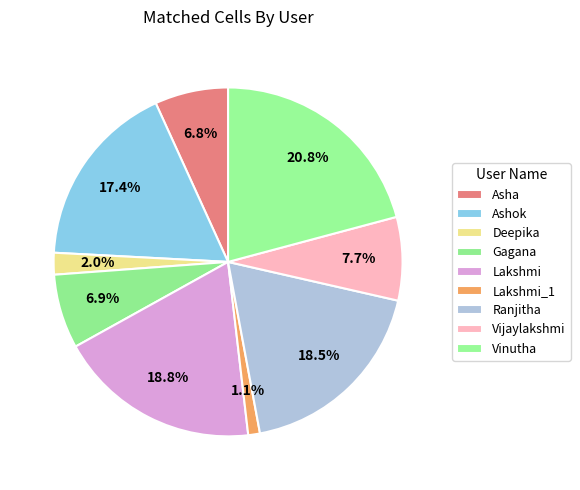

Count the number of slices in the pie.

9